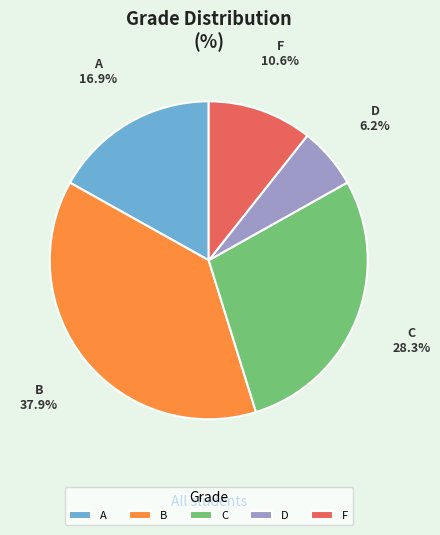

The F slice represents 11% of the pie. True or false?

True